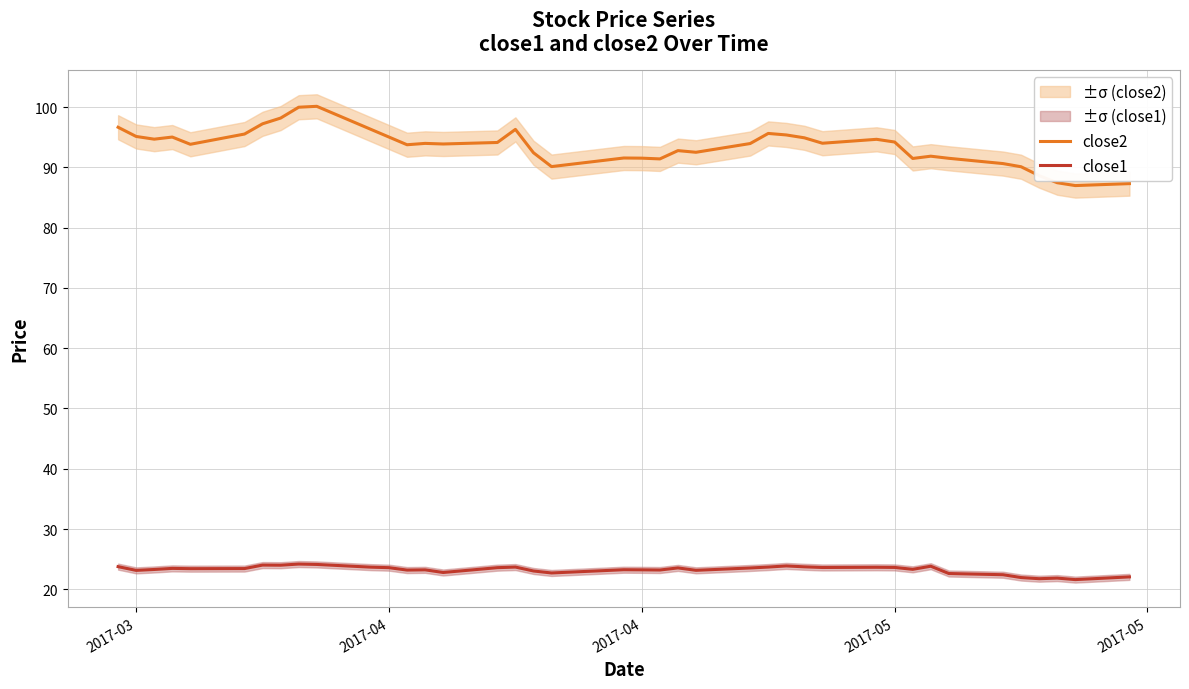

Count the number of categories in the chart.

40